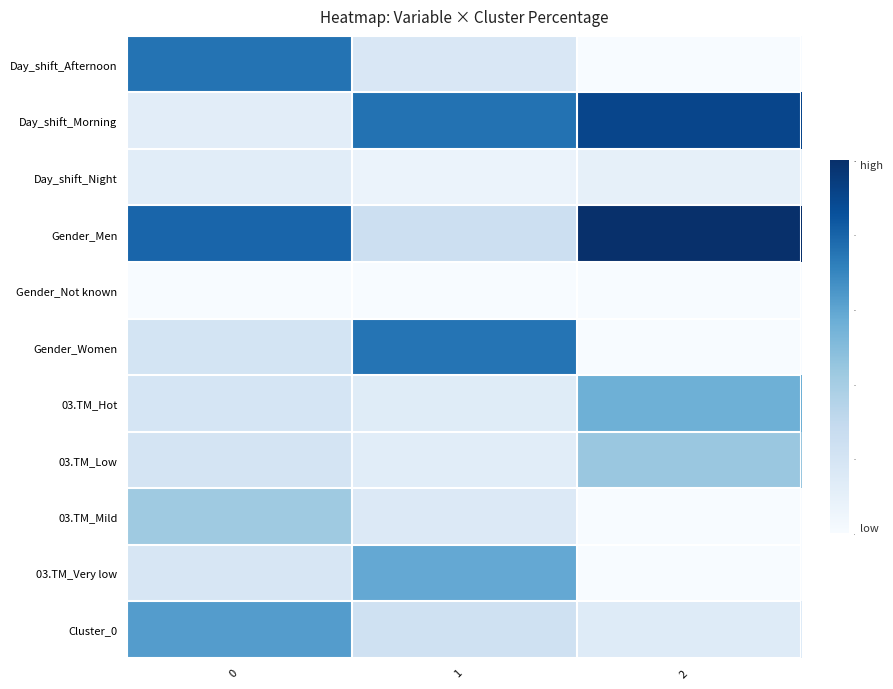

How many categories are shown in the chart?

3